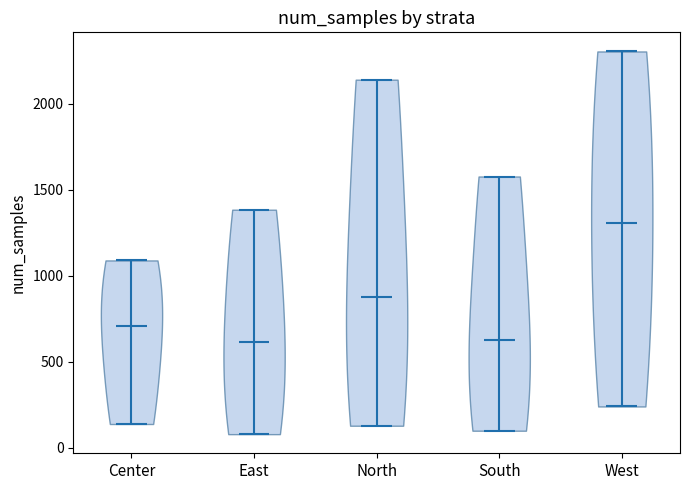

What is the lowest point the violin for North reaches on the y-axis? The values are not printed on the chart, so give them approximately, as read against the axis.

150